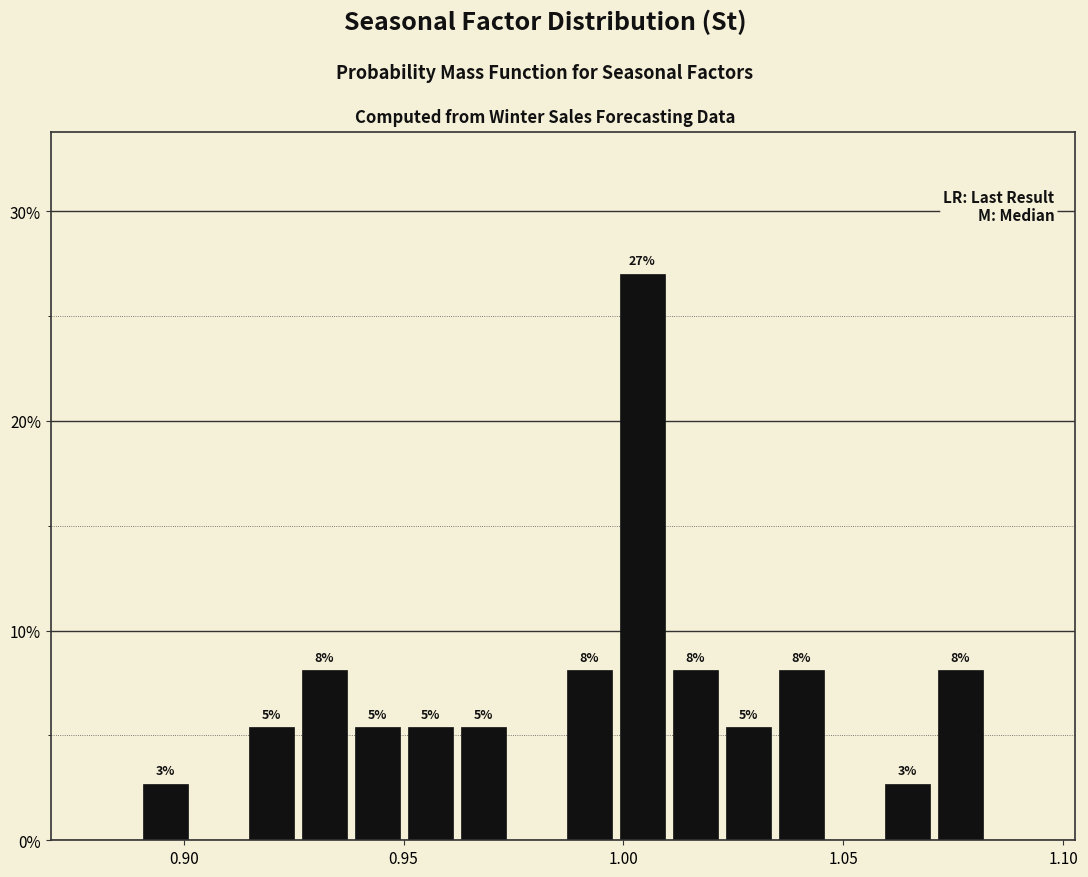

Around what value on the x-axis is the tallest bar? Give the approximate position of its centre, as read against the axis.

1.005